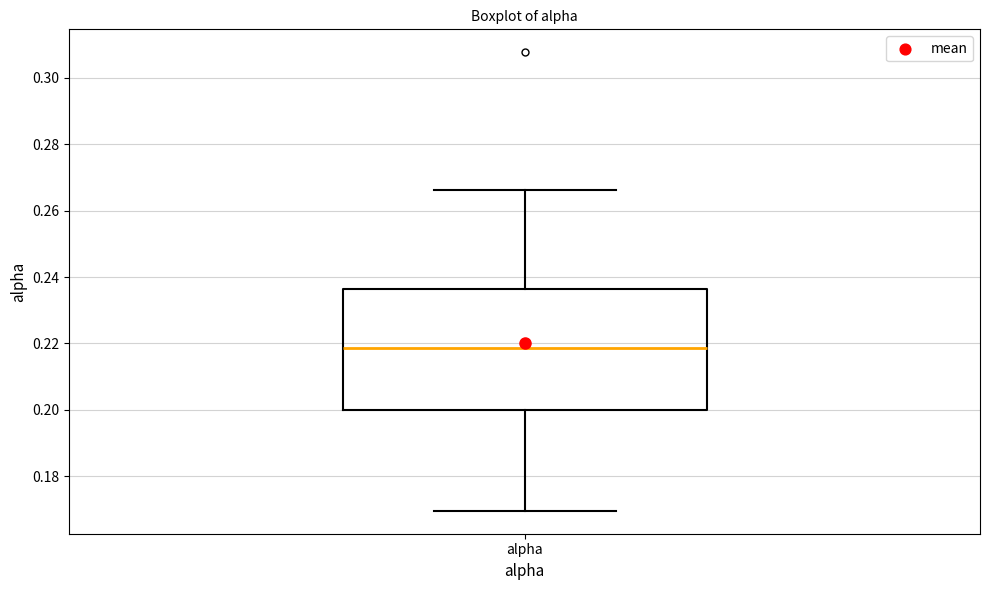

Where is the upper edge of the box for alpha on the y-axis? The values are not printed on the chart, so give them approximately, as read against the axis.

0.236